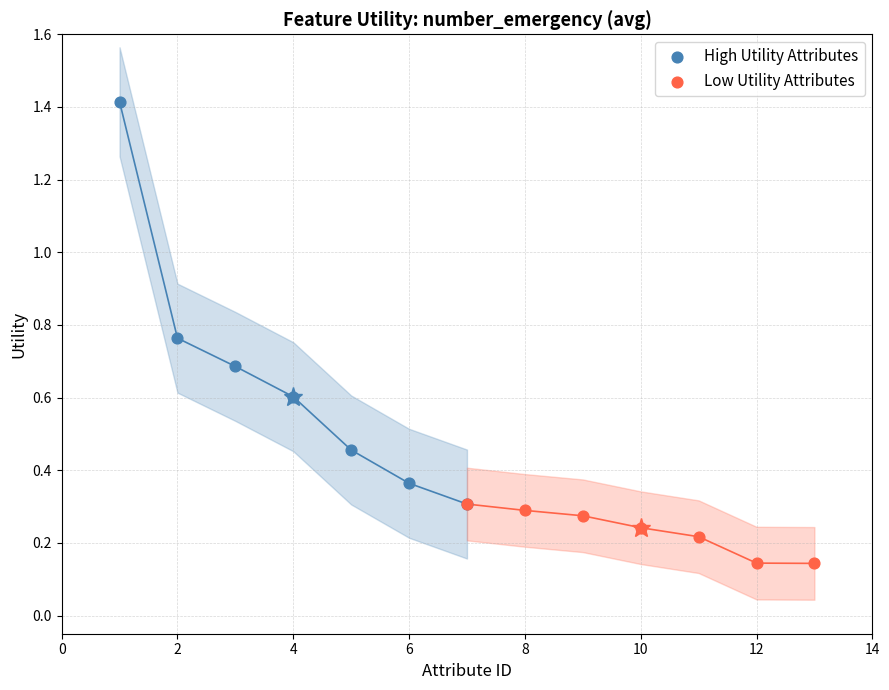

Which series has the largest Y range (max minus min)?

High Utility Attributes